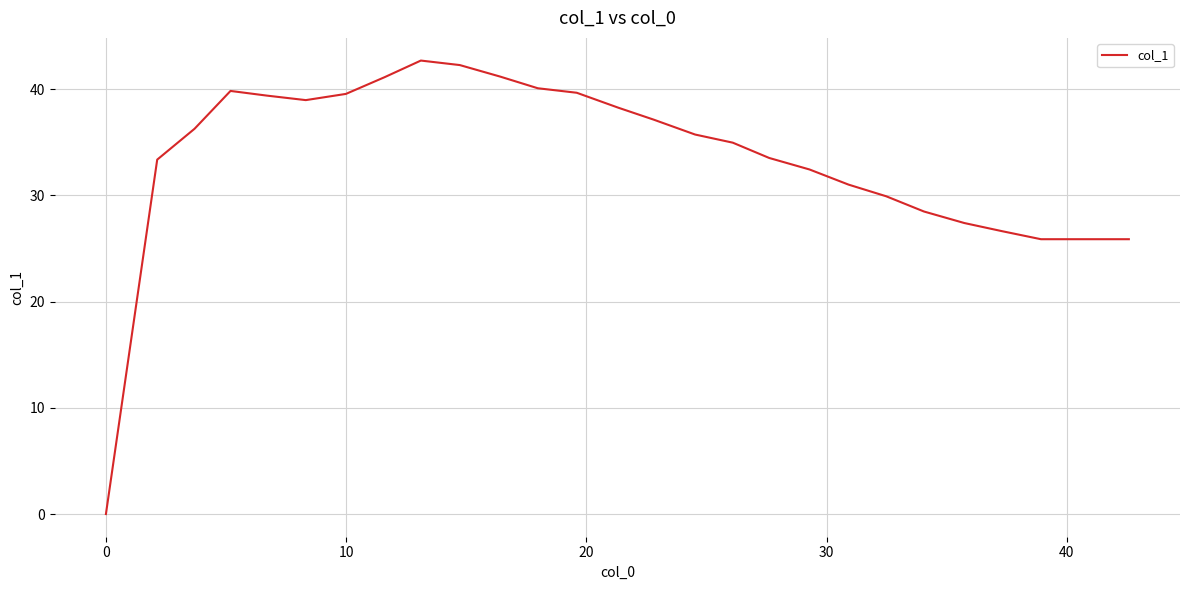

What is the greatest value displayed?

42.7